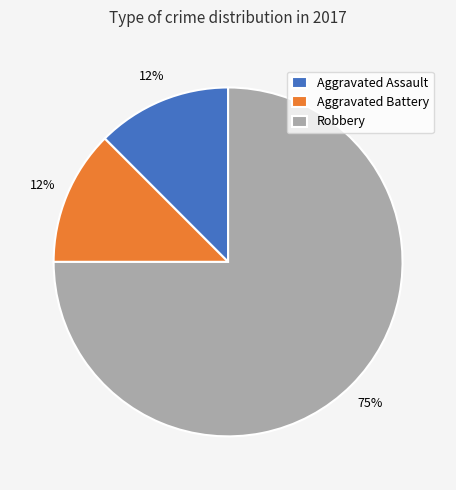

What is the ratio of the value at Aggravated Battery to the value at Aggravated Assault?

1.0